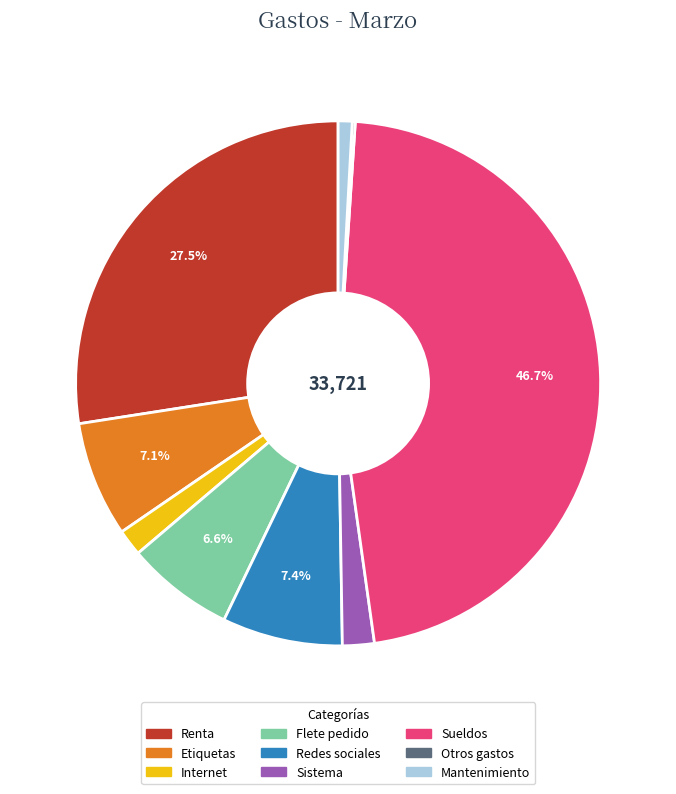

Does any single category account for the majority?

No